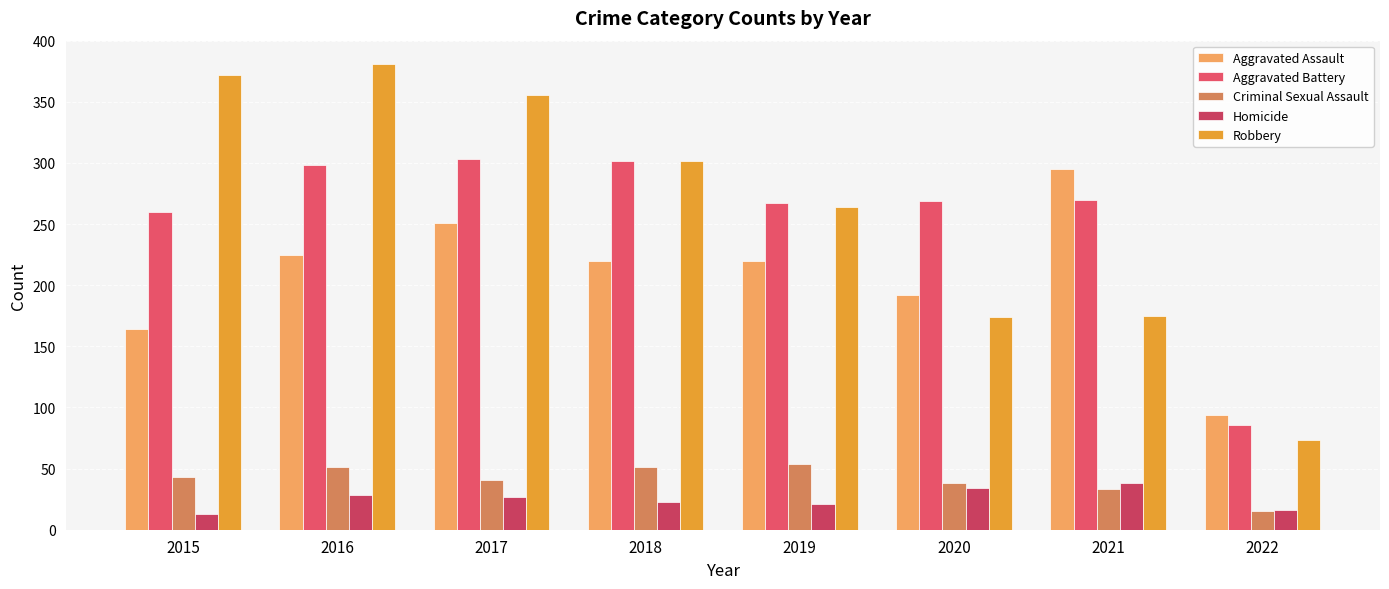

How many bars are there in each group?

5